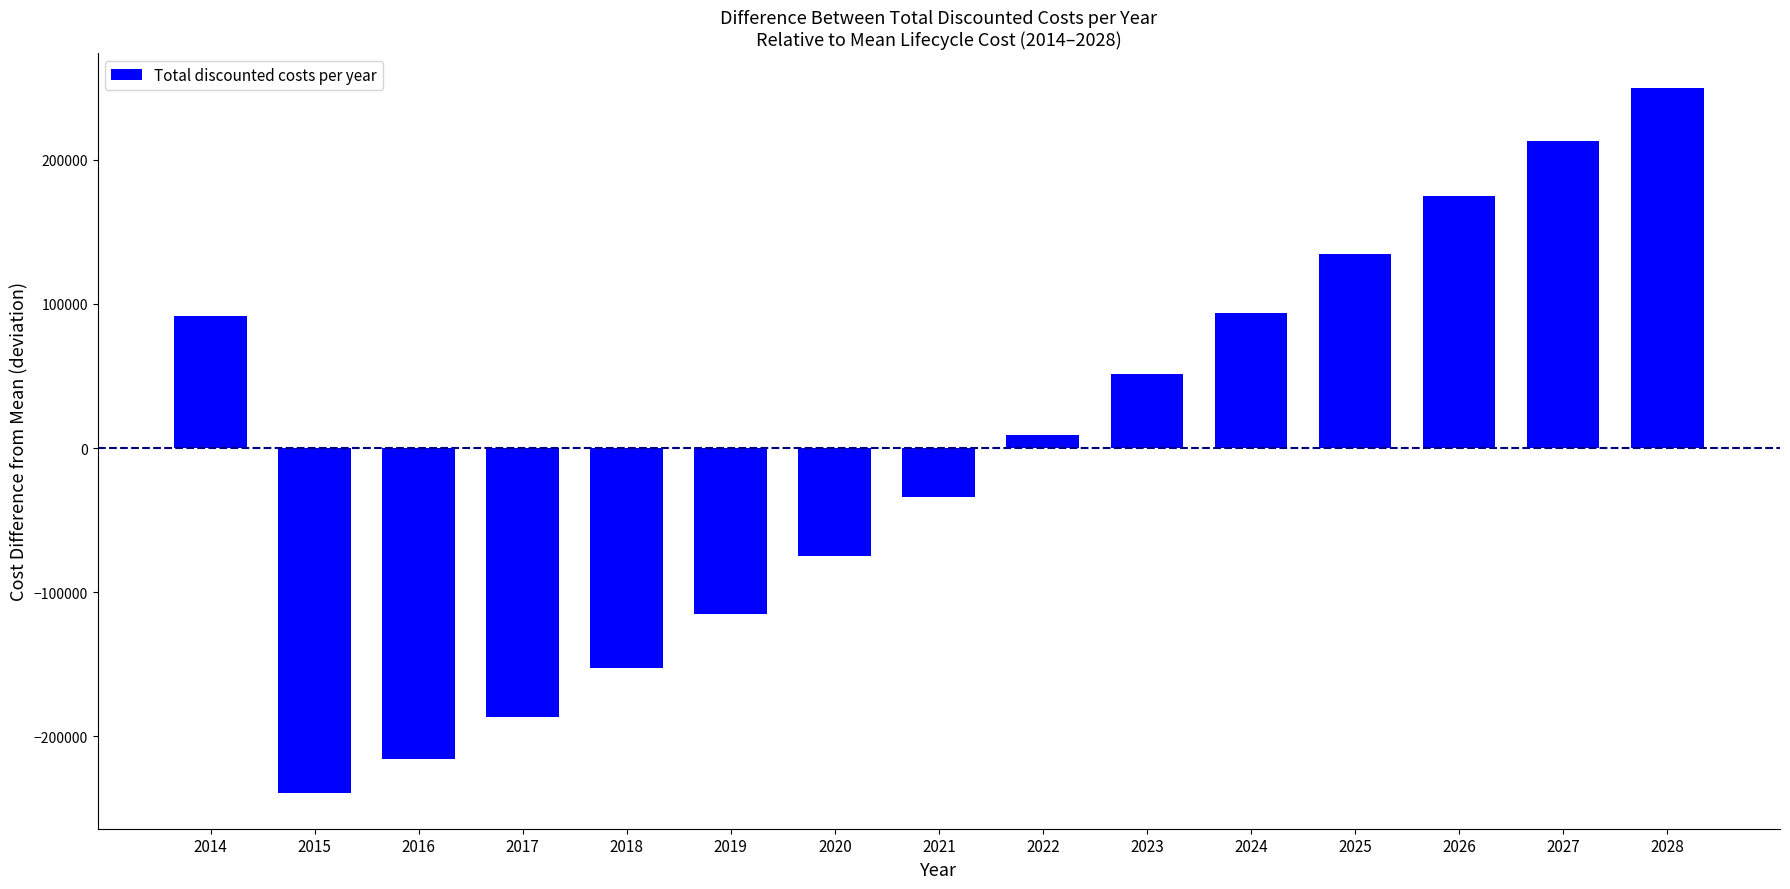

Which category has the lowest value across all series?

2015